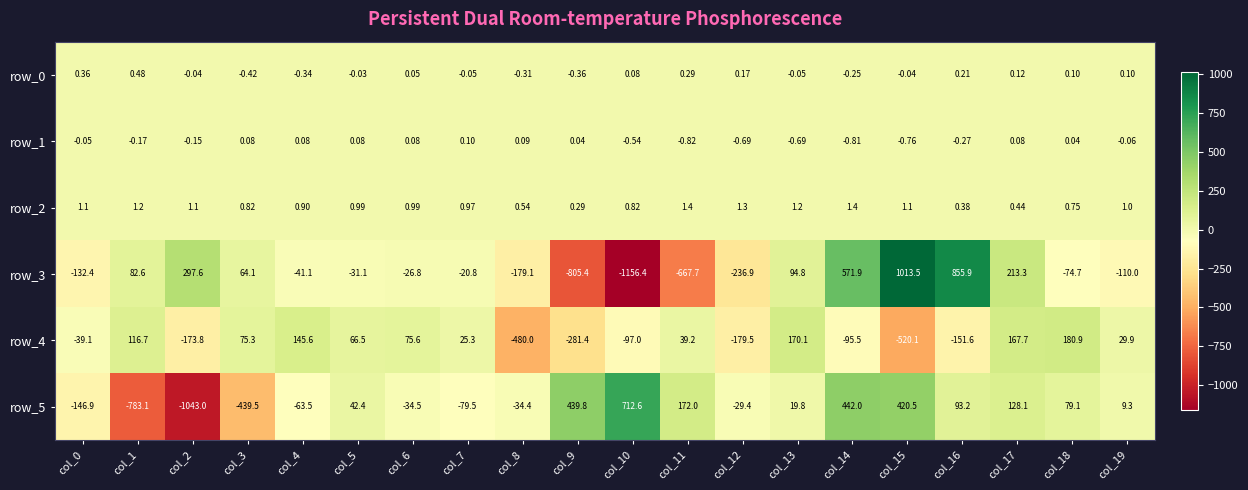

What is the sum of all row_4 values?

-925.2